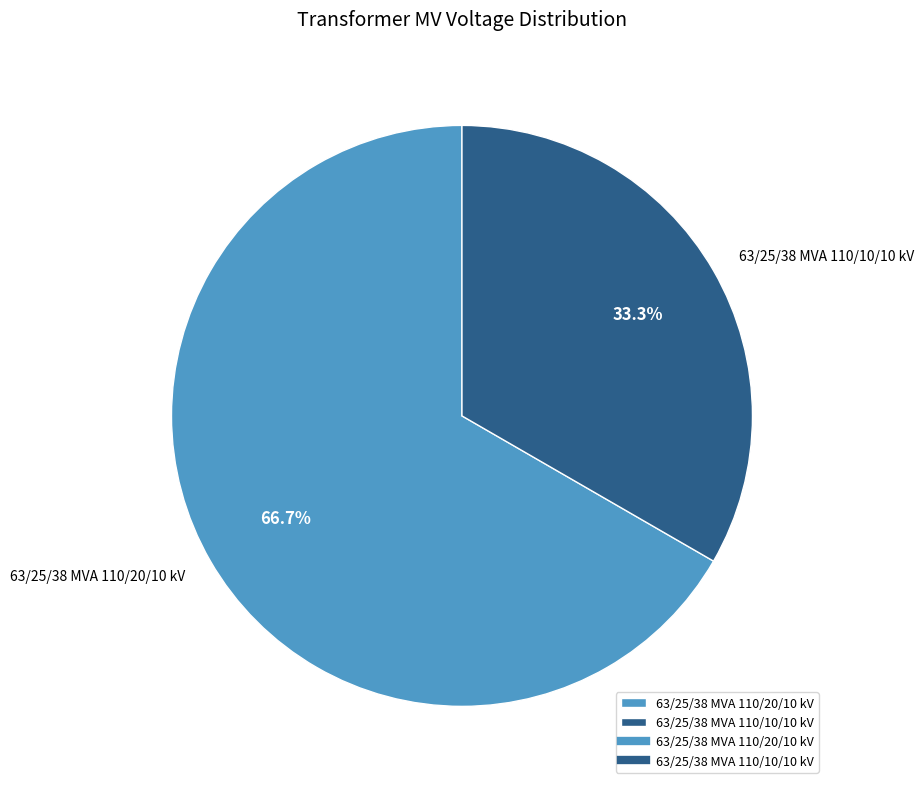

What is the smallest slice in the pie chart?

63/25/38 MVA 110/10/10 kV